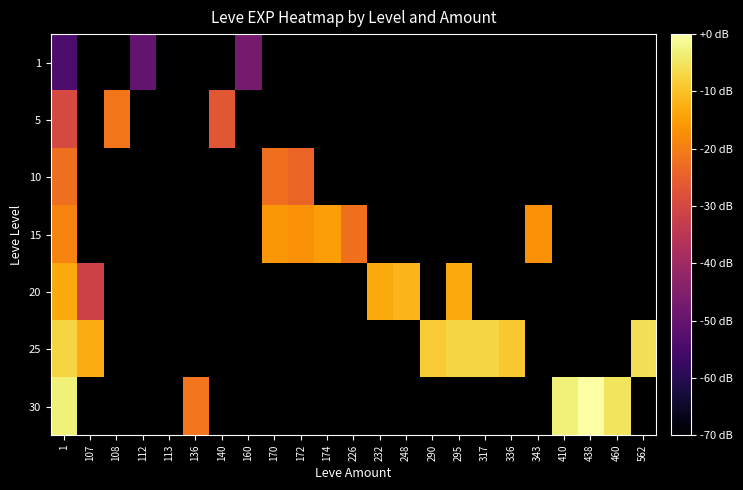

How many categories are shown in the chart?

23